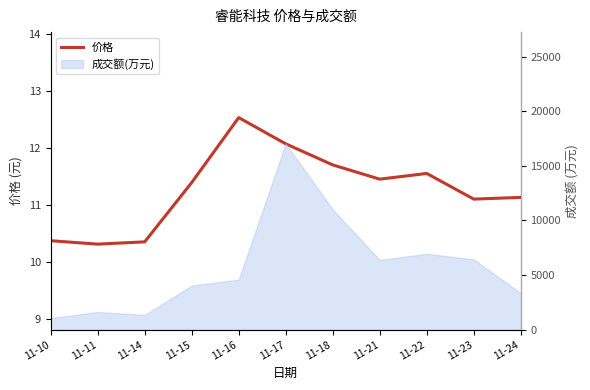

What is the average value?

11.3